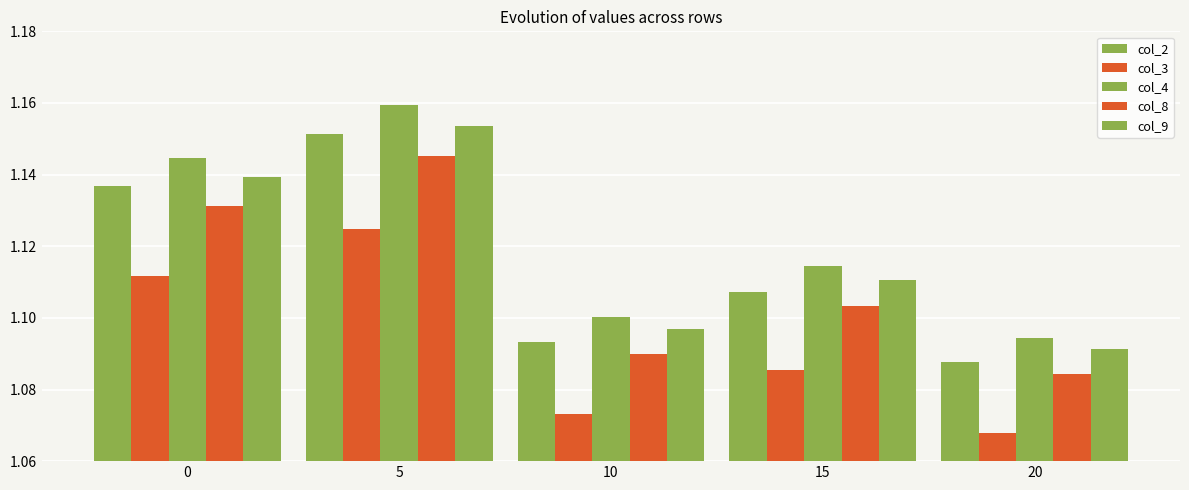

How many bars are there in each group?

5